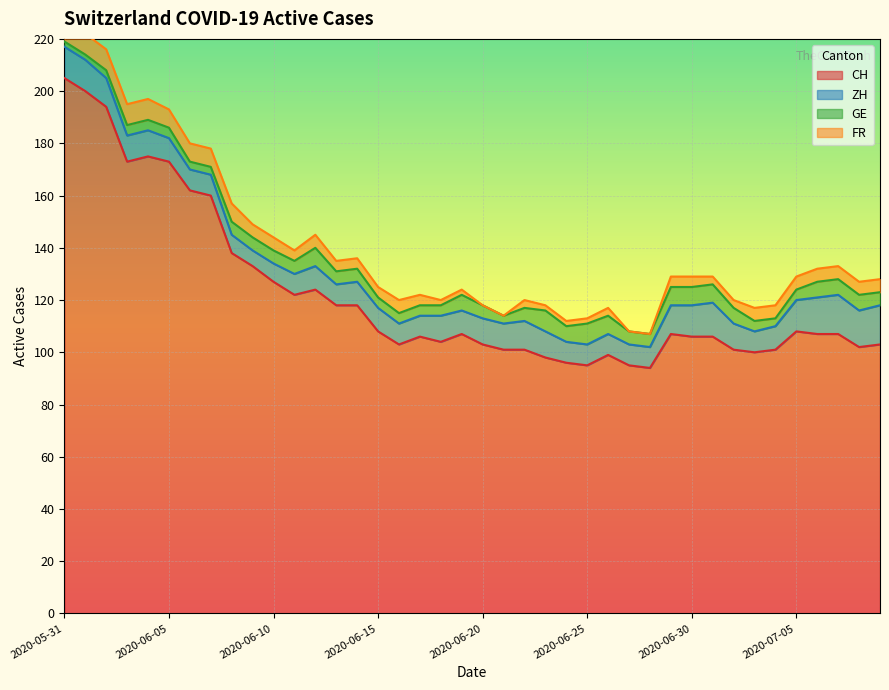

True or false: GE and ZH intersect in this chart.

False